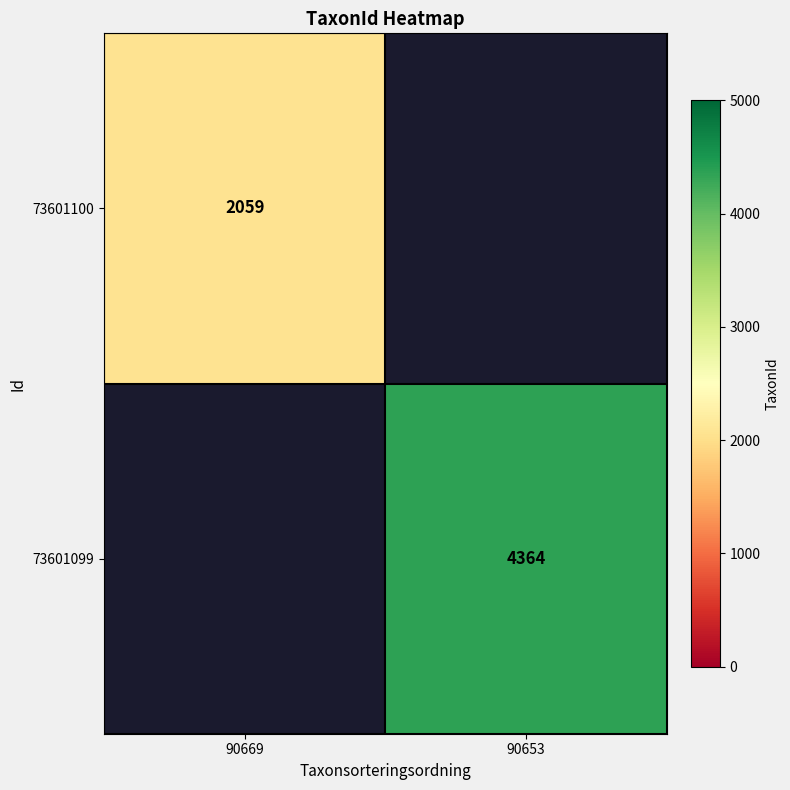

The 73601100 series shows 553 at 90669. True or false?

False